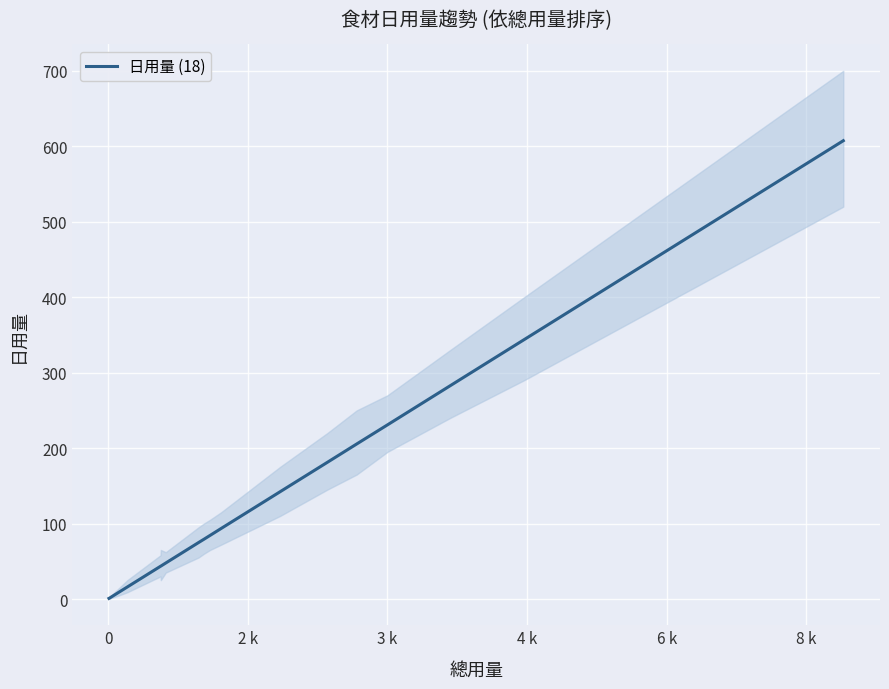

Is it true that the value at 12 is 305.7?

False